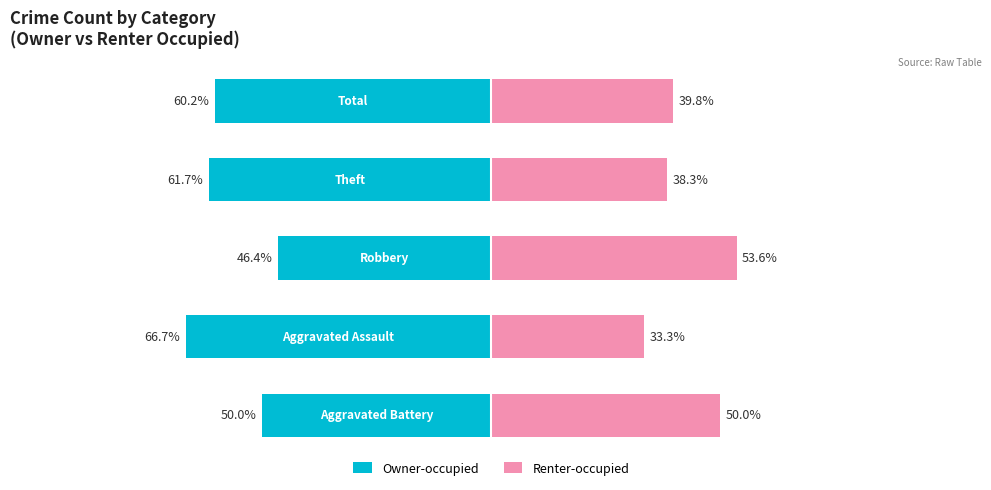

What is the total value across all series at 3?

-23.3